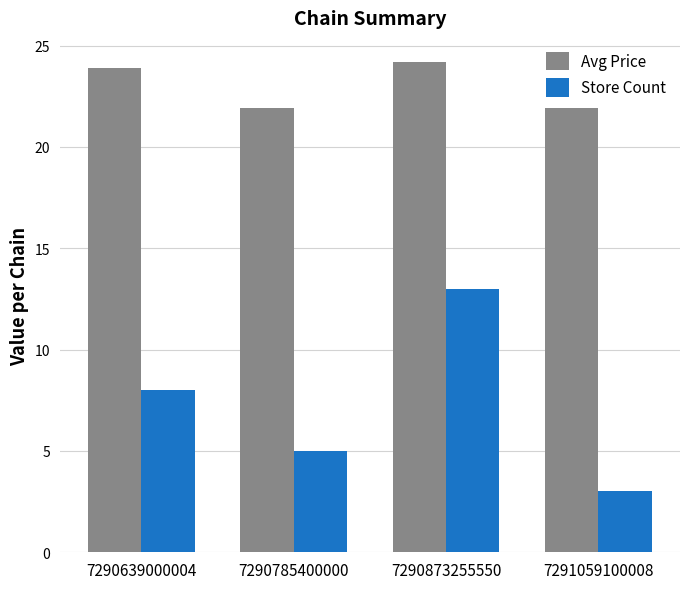

Which series changed the most between 7290639000004 and 7291059100008?

Store Count